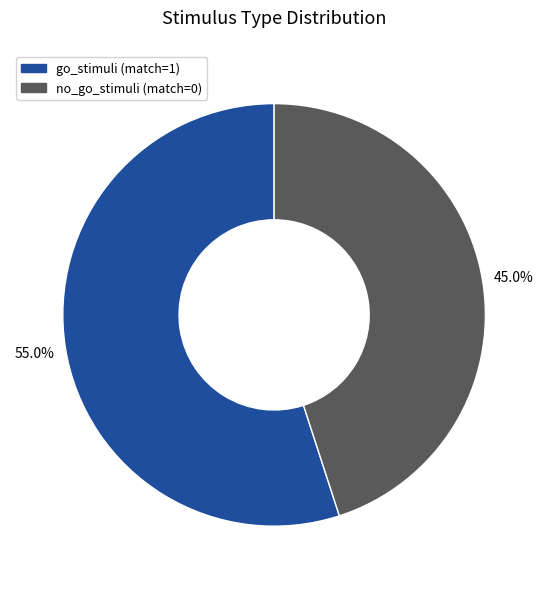

What percentage is NOT represented by go_stimuli (match=1)?

45.0%